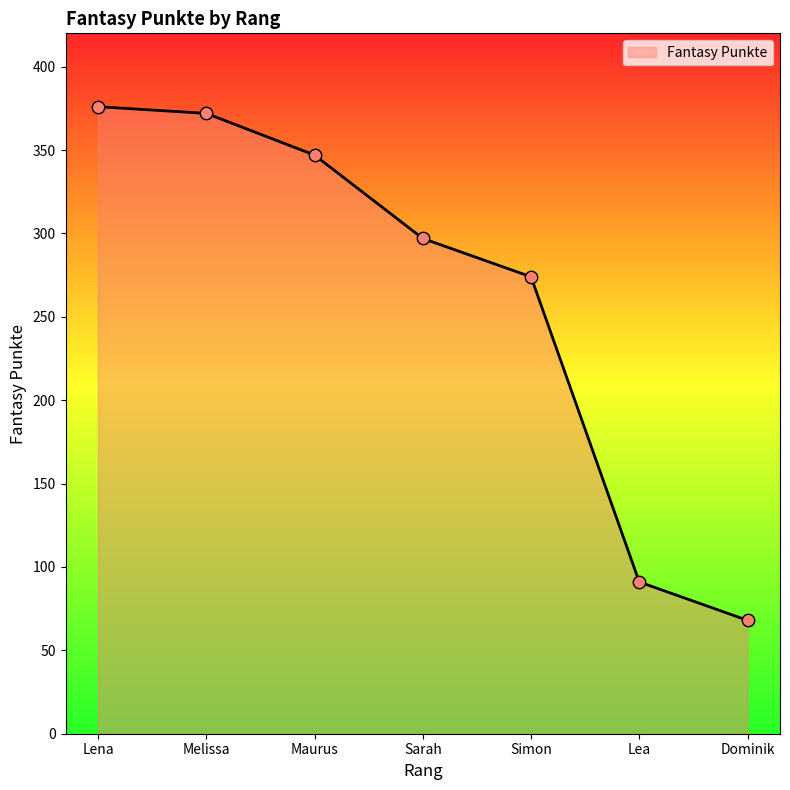

Between Melissa and Lena, which is larger?

Lena